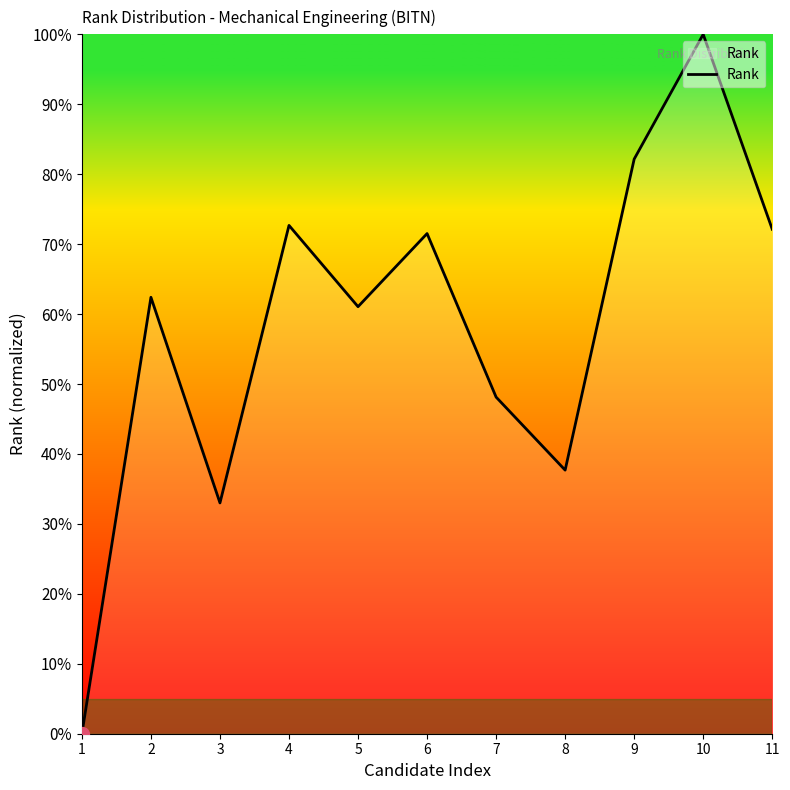

True or false: there are more than 2 points higher than both neighbors.

True